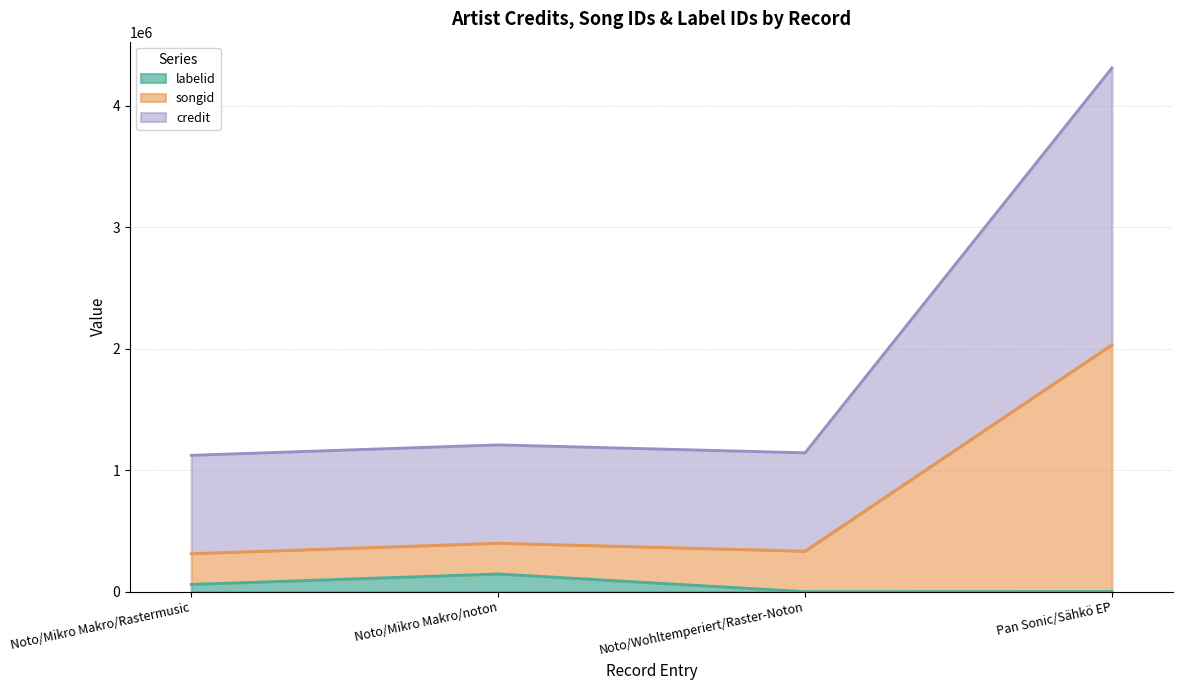

At which category is the sum across all series the highest?

Pan Sonic/Sähkö EP